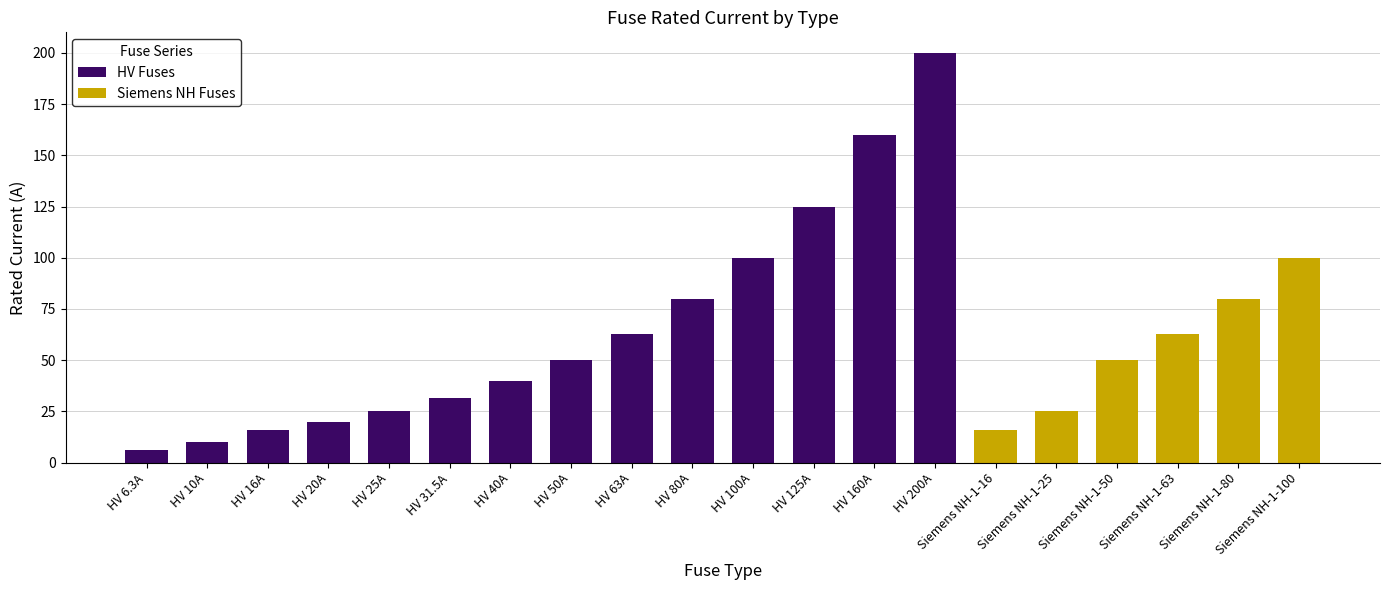

What is the change in value from HV 16A to HV 160A?

+144.0